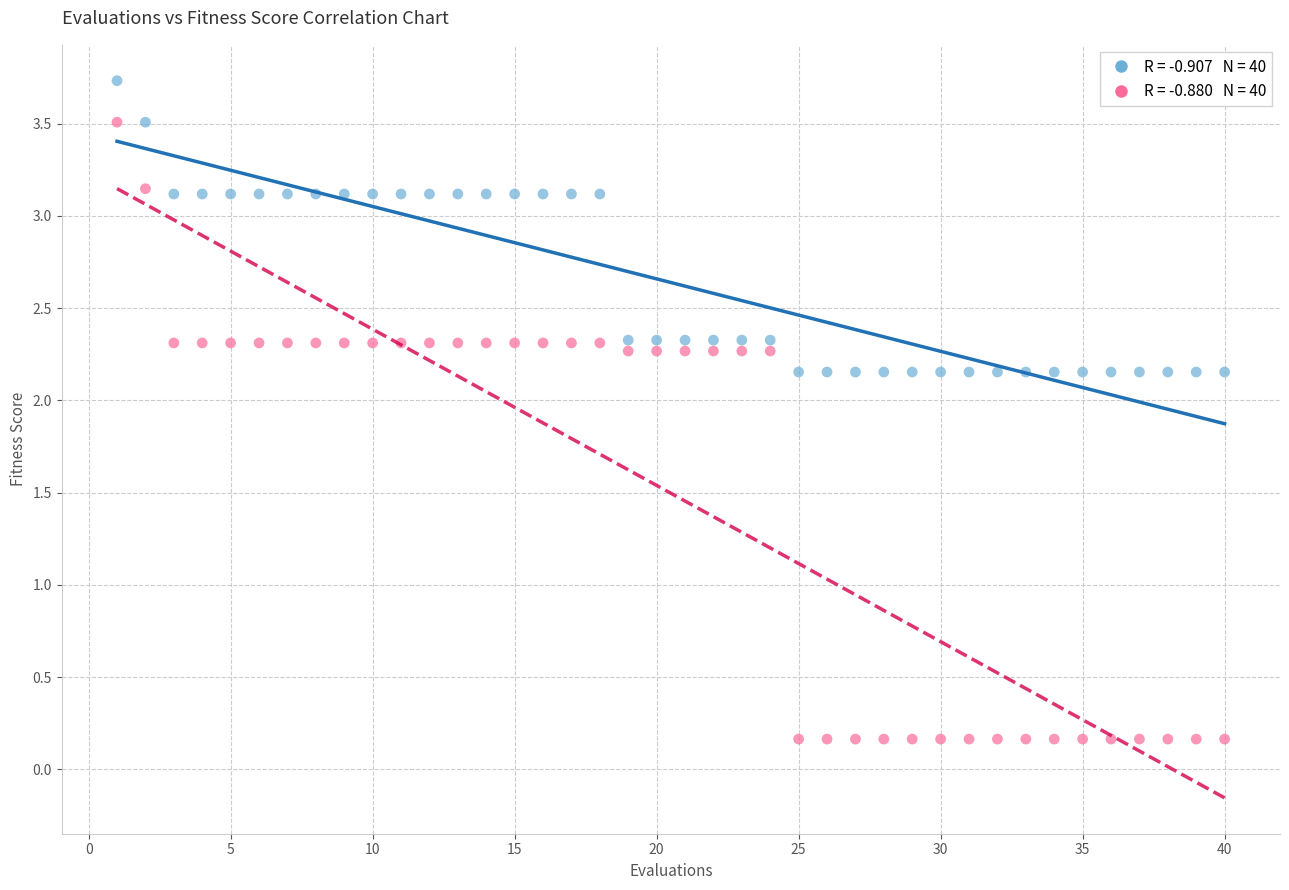

Across all data points, what is the range of X values (max minus min)?

39.0